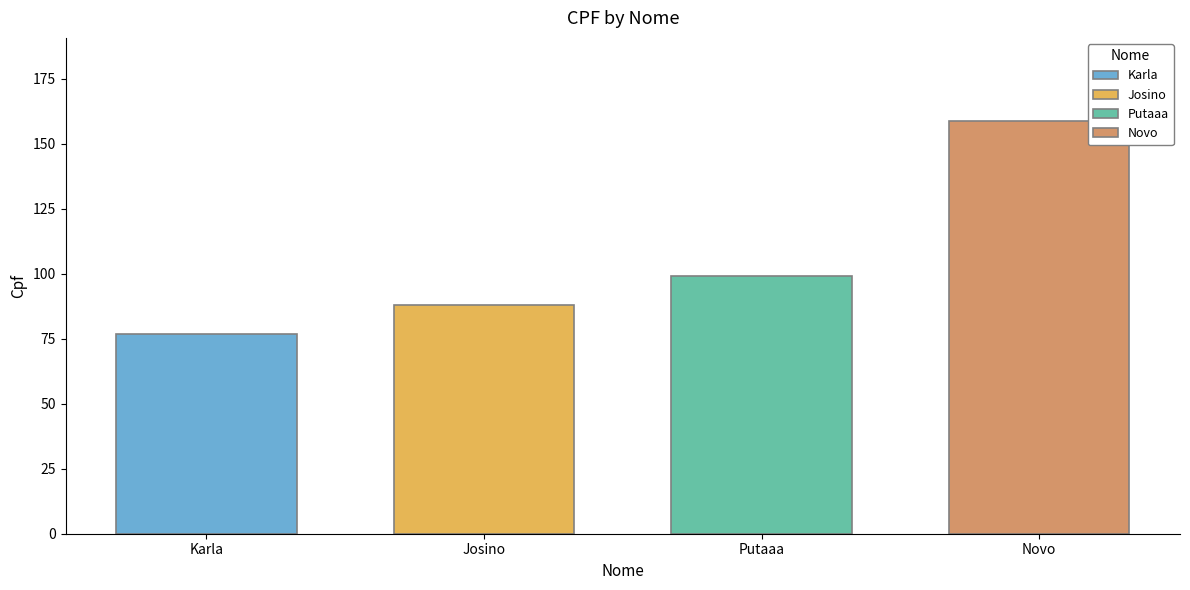

What is the difference between the second highest and second lowest values?

11